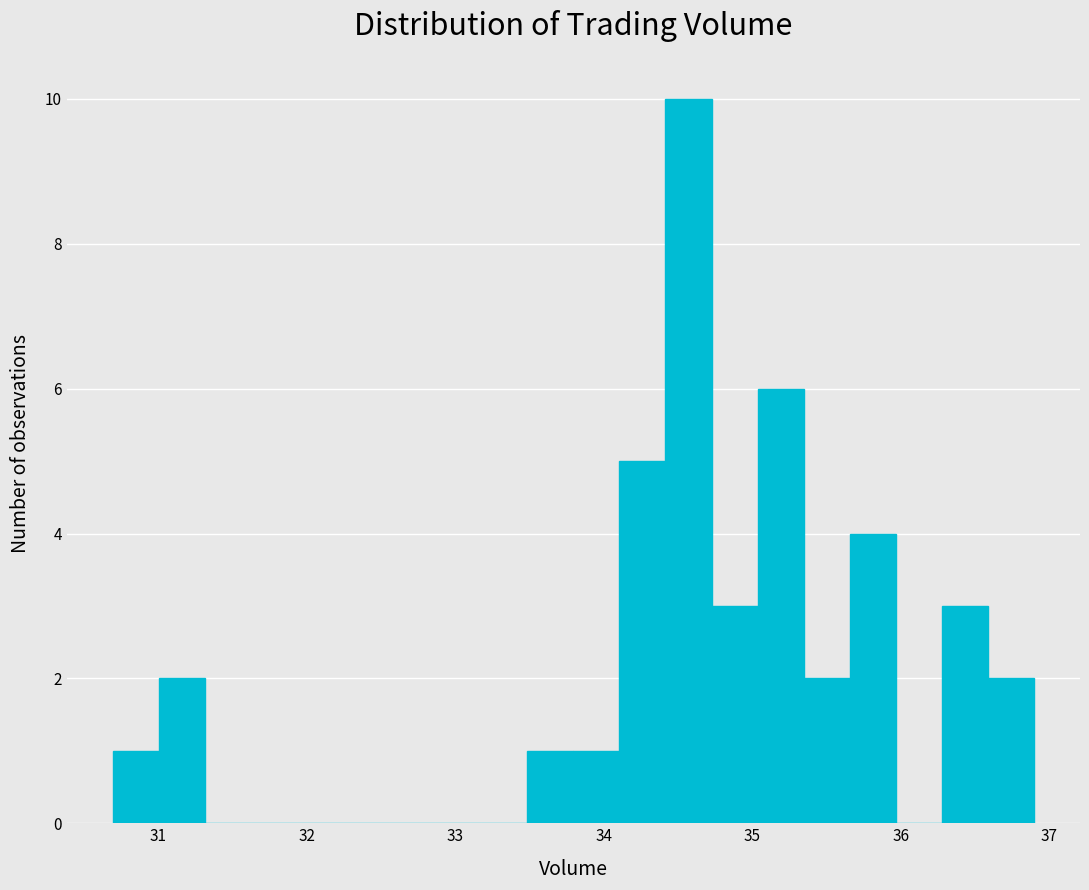

Read against the x-axis, roughly where is the centre of the tallest bar?

34.6